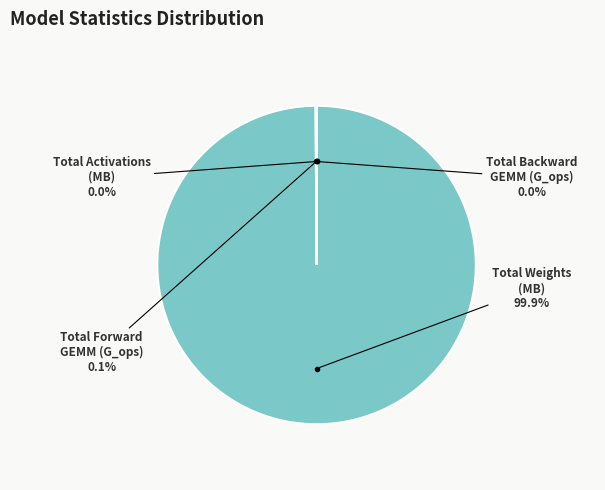

Which category has the biggest portion of the pie?

Total Weights (MB)